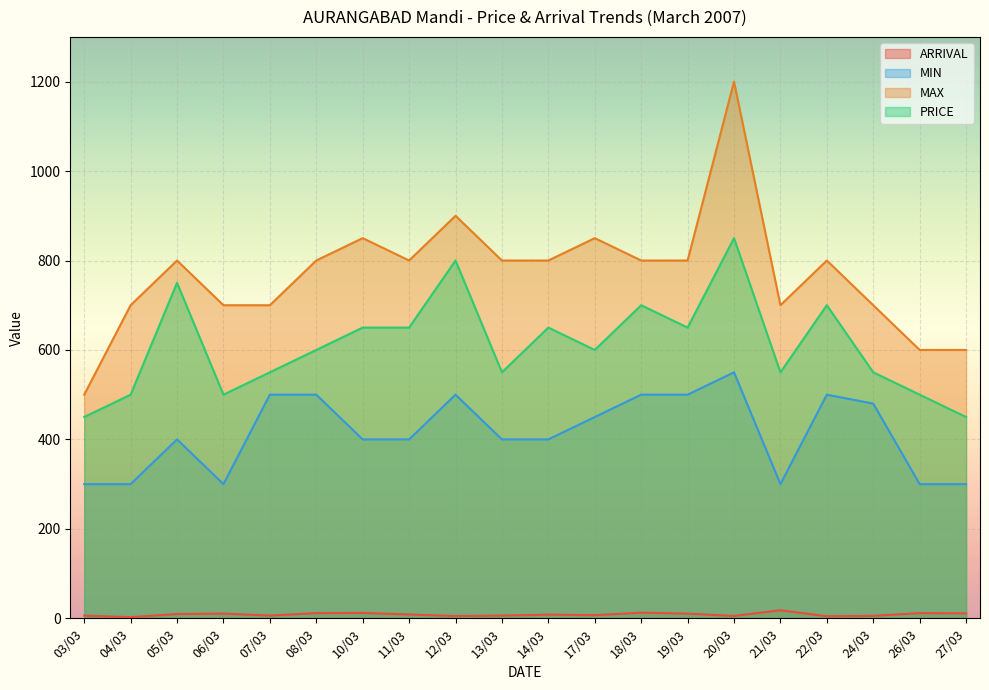

True or false: ARRIVAL and PRICE intersect in this chart.

False